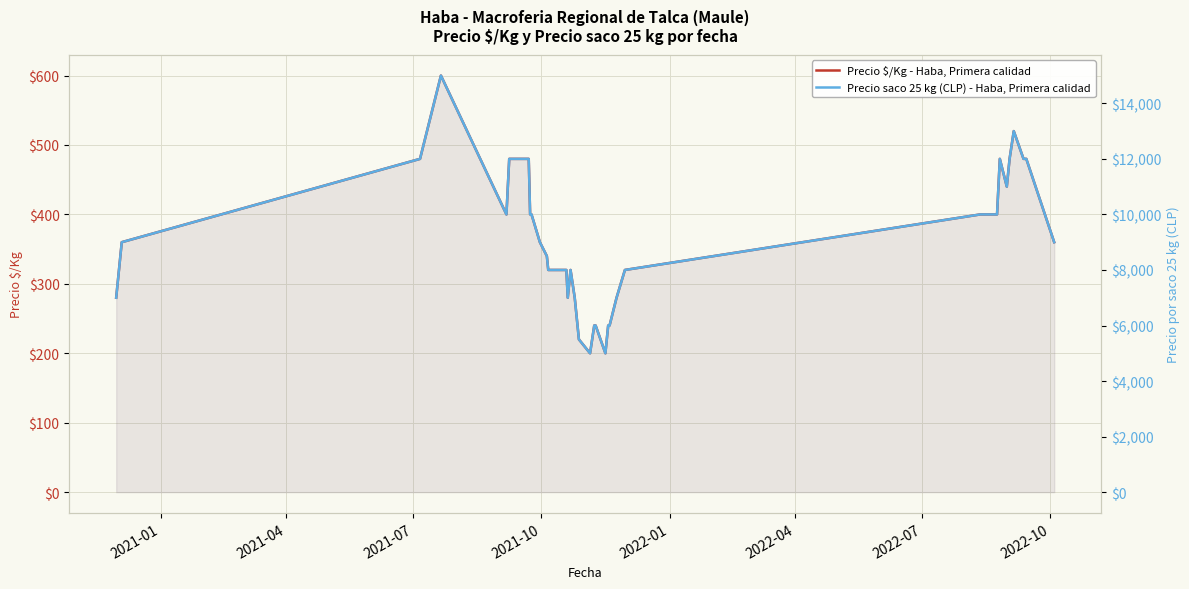

How many values in the Precio saco 25 kg (CLP) - Haba, Primera calidad series exceed 9000?

18